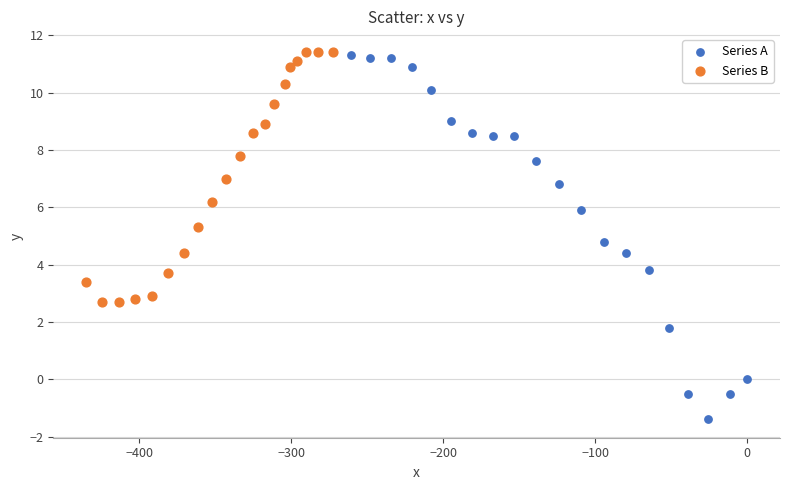

Which series contains the lowest Y value?

Series A